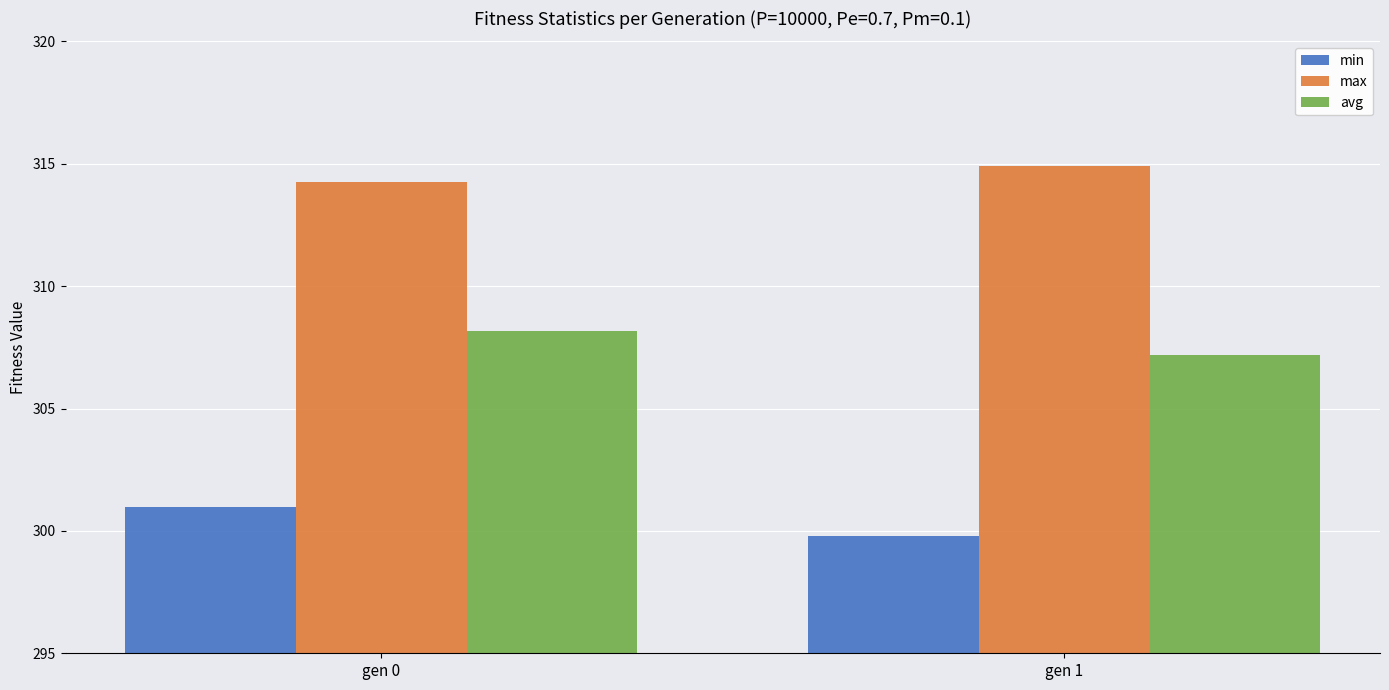

What is the smallest value displayed?

299.8